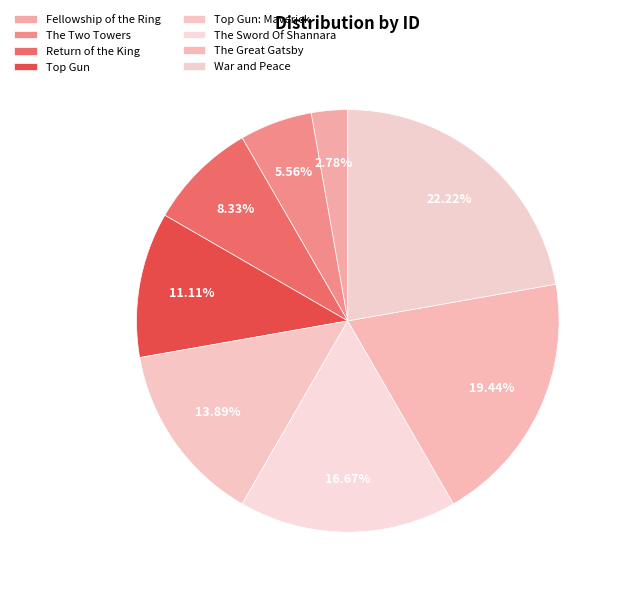

Count the number of slices in the pie.

8